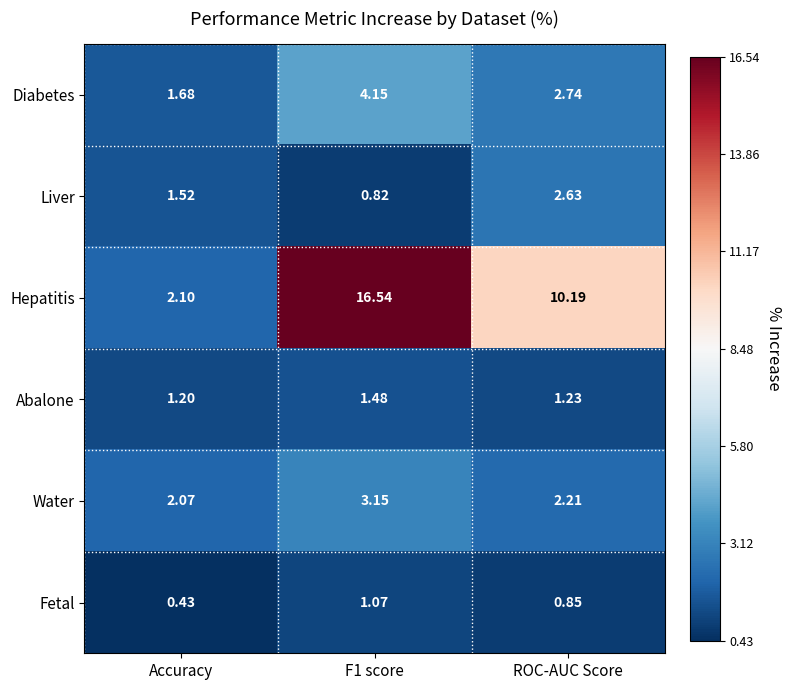

At which category does the chart reach its minimum across all series?

Accuracy